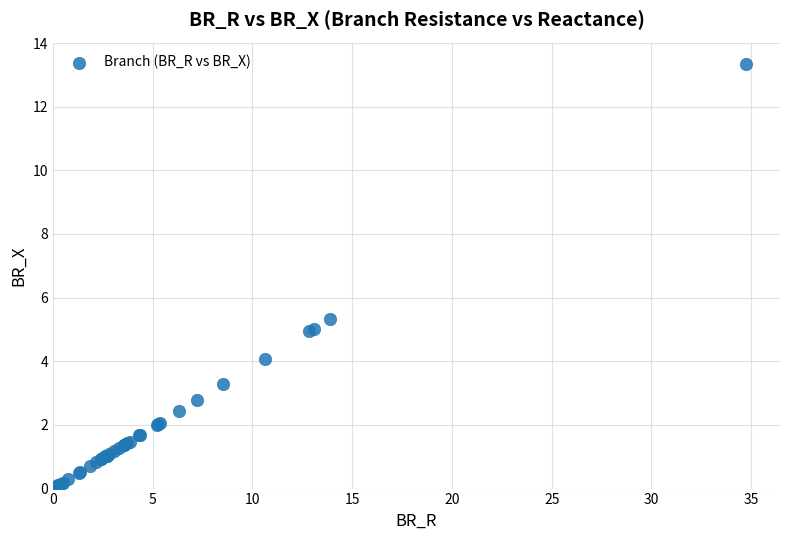

What Y value in the scatter plot is closest to 6?

5.3